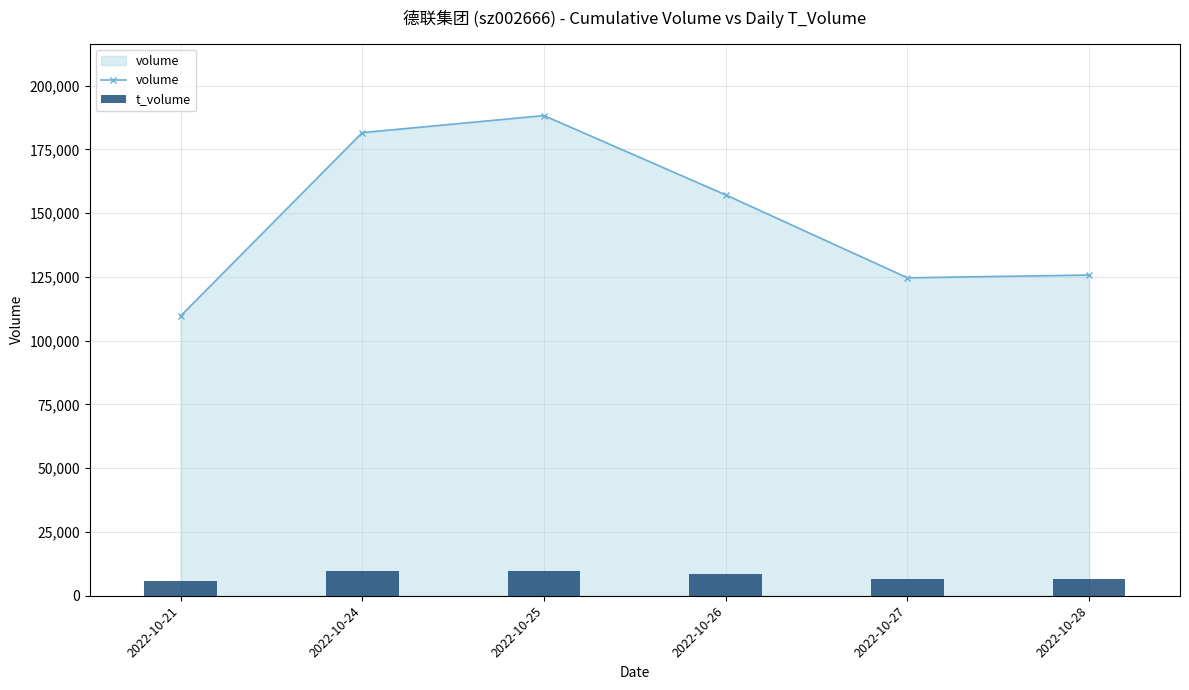

What is the lowest value of the t_volume series?

5675